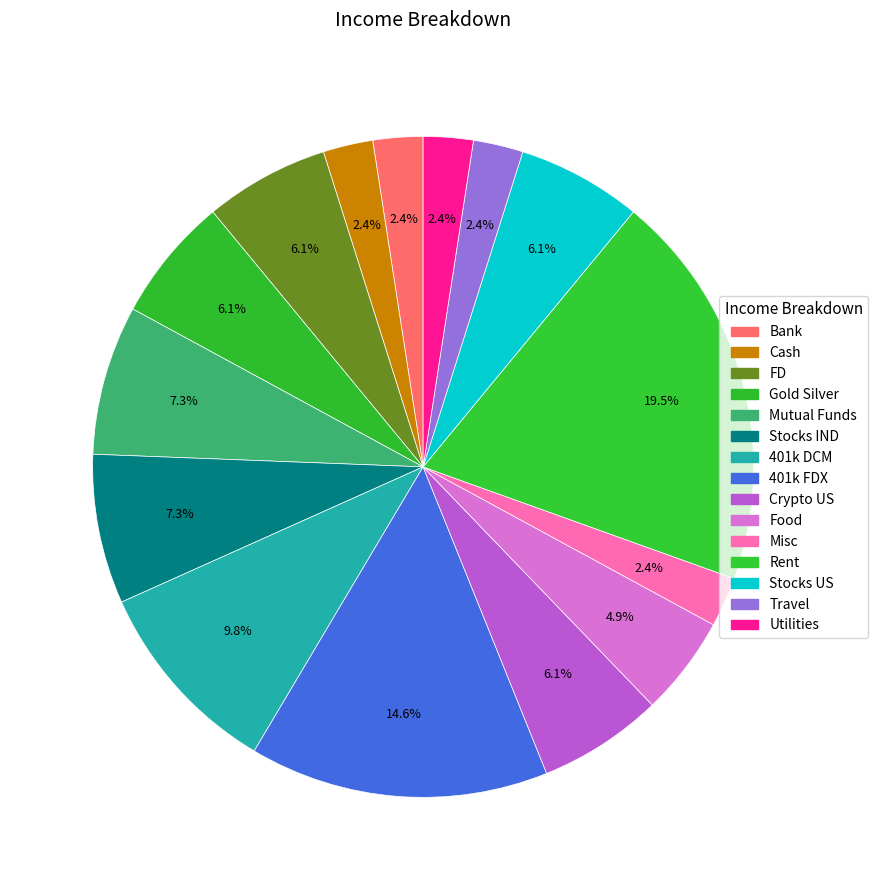

Is it true that Stocks US is 6% of the pie?

True